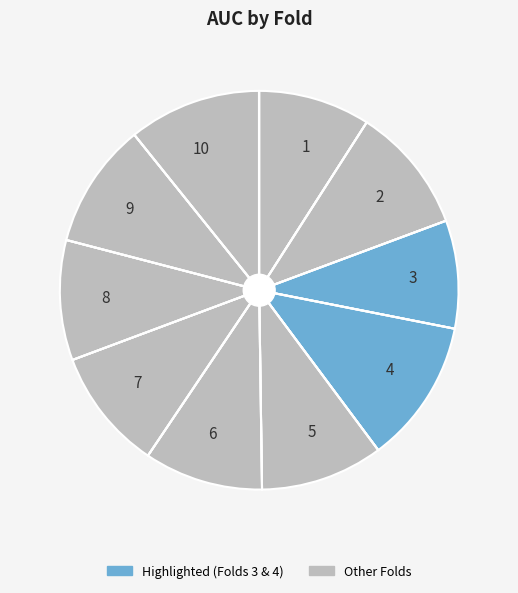

Which category has the biggest portion of the pie?

4